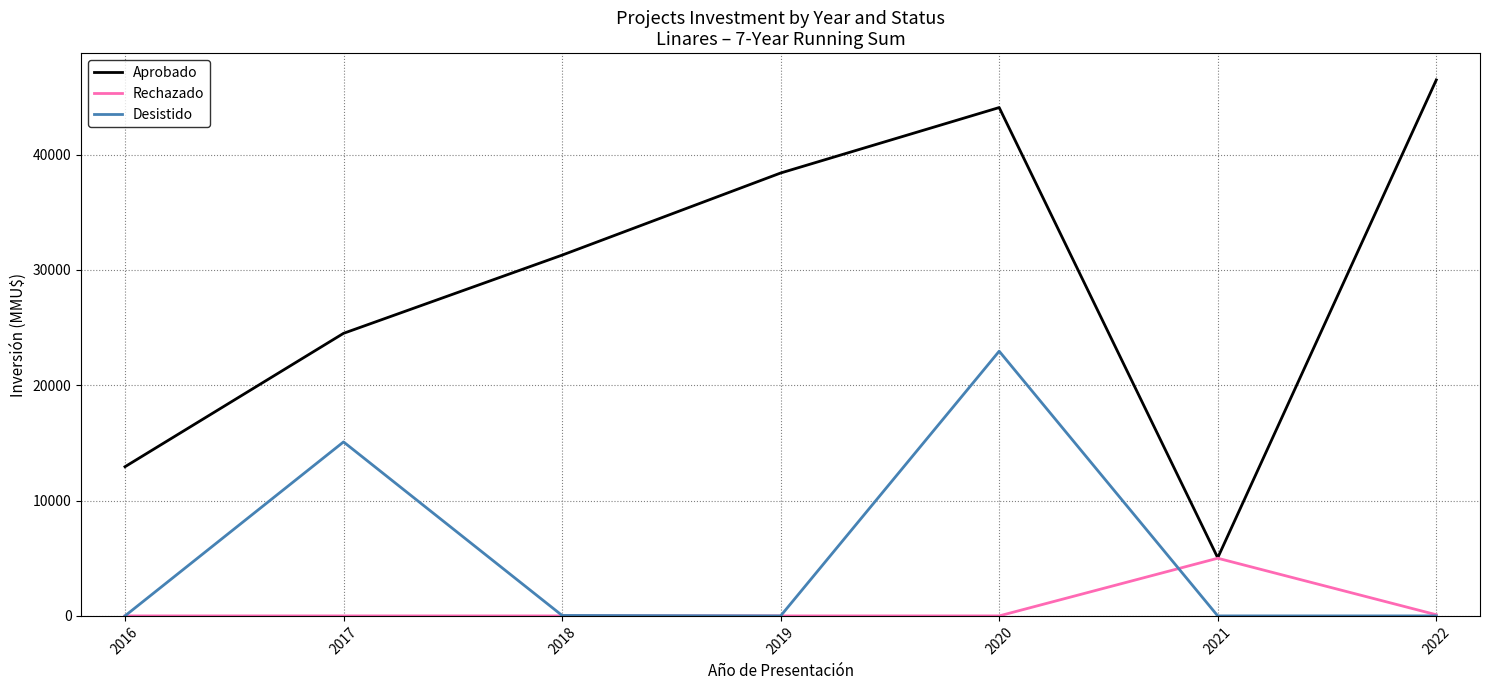

How many lines are shown in the chart?

3